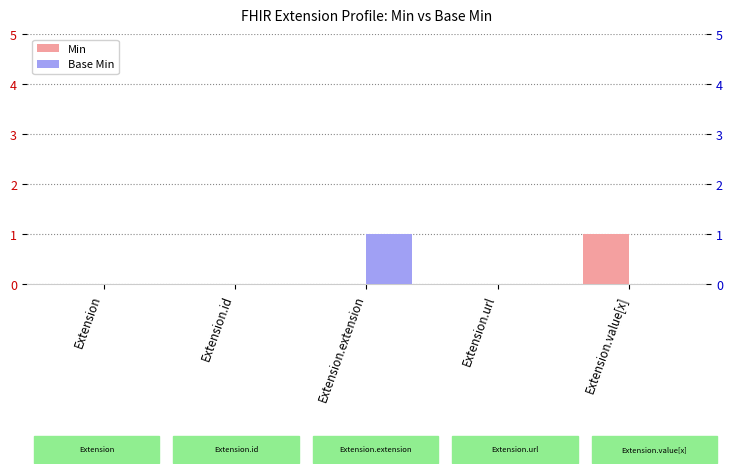

Are the bars horizontal?

No